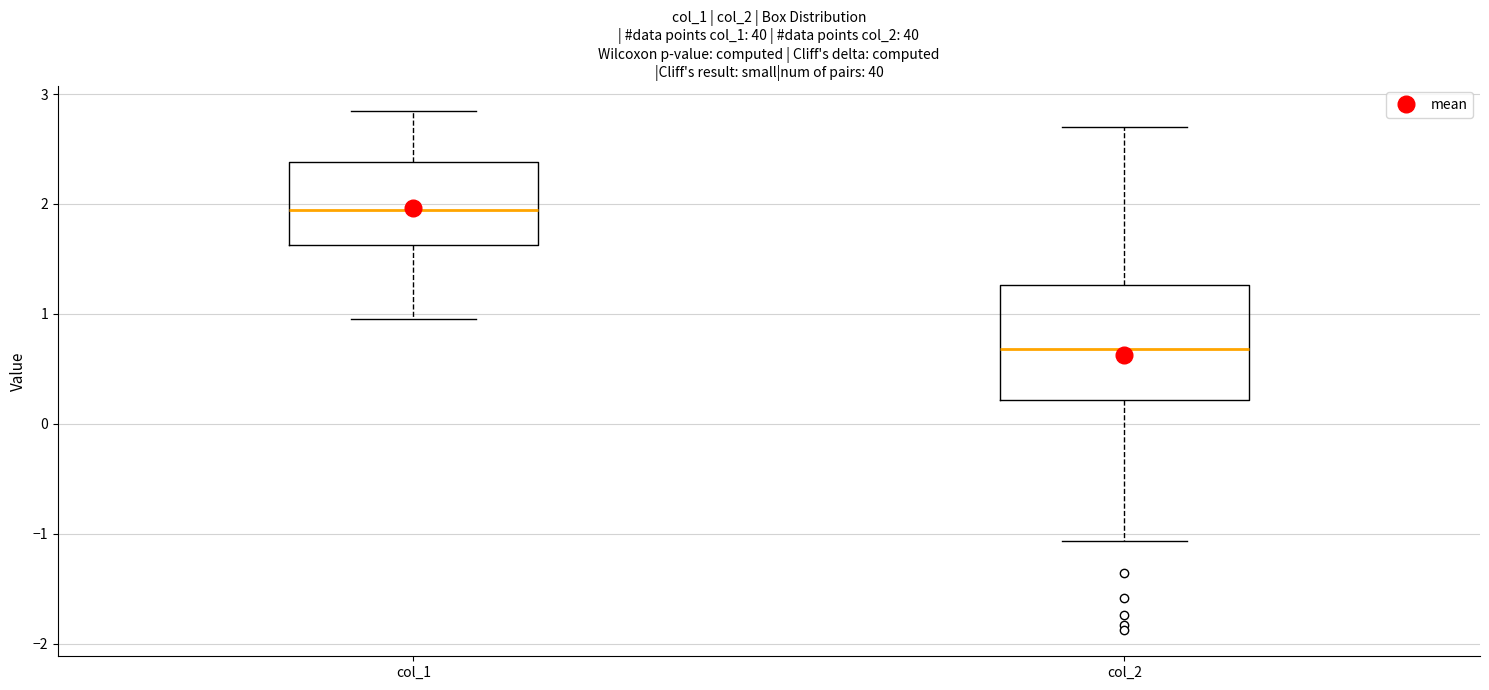

Reading left to right, transcribe this box plot: for each box, give where its median line is, the range the box spans, and where its two whiskers end, as read against the y-axis. The values are not printed on the chart, so give them approximately, as read against the axis.

col_1: median 1.9, box 1.6 to 2.4, whiskers 1.0 to 2.8
col_2: median 0.7, box 0.2 to 1.3, whiskers -1.1 to 2.7